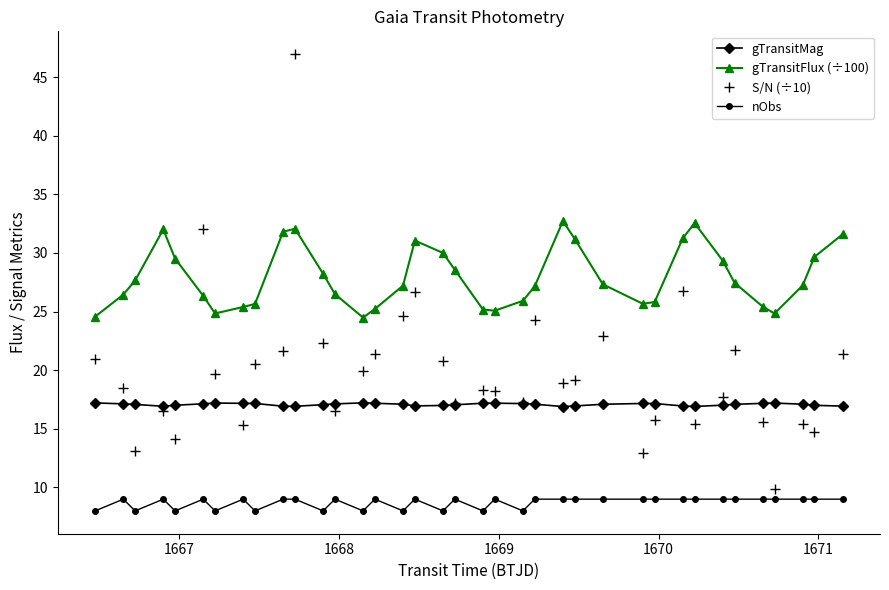

Which series has the largest range (max minus min)?

S/N (÷10)